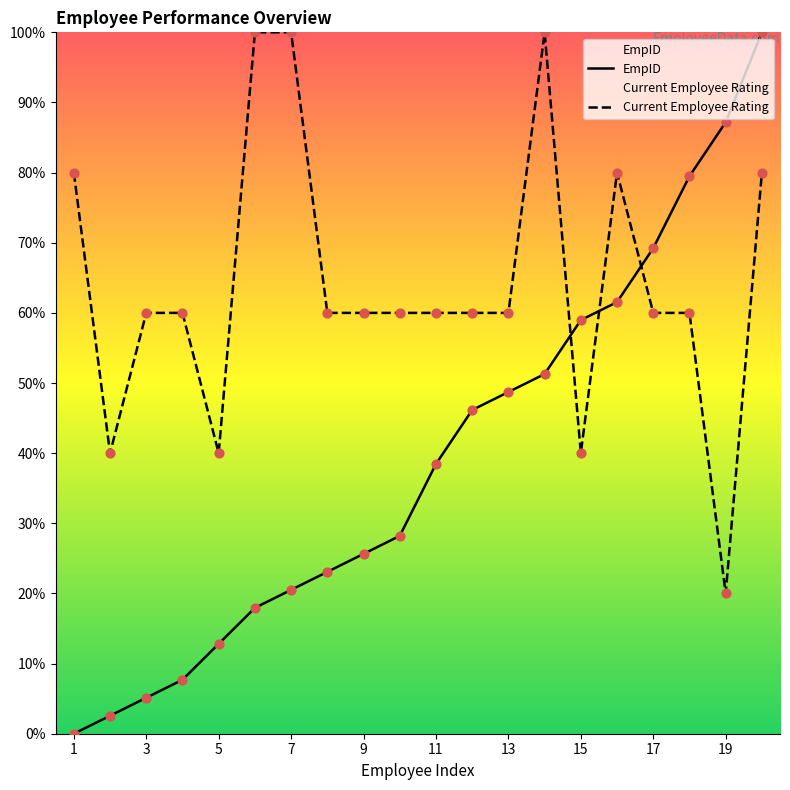

Which series has the largest total across all categories?

Current Employee Rating